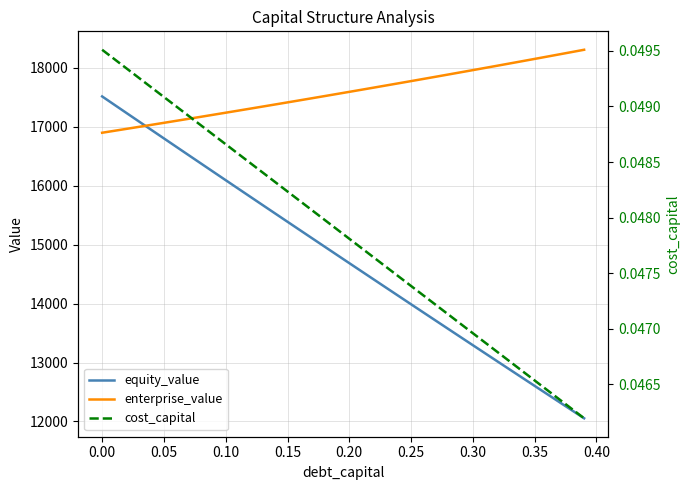

How many values in the enterprise_value series exceed 17593?

20